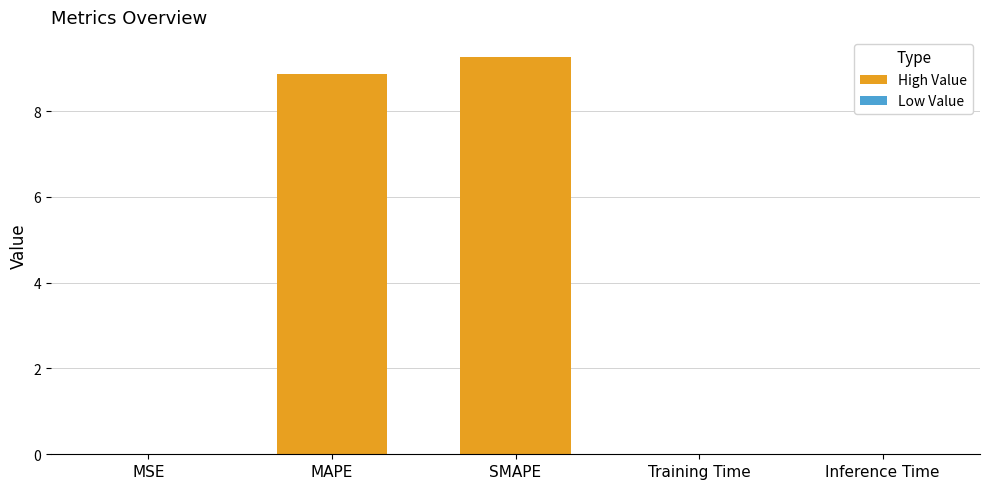

What is the maximum value shown in the chart?

9.3